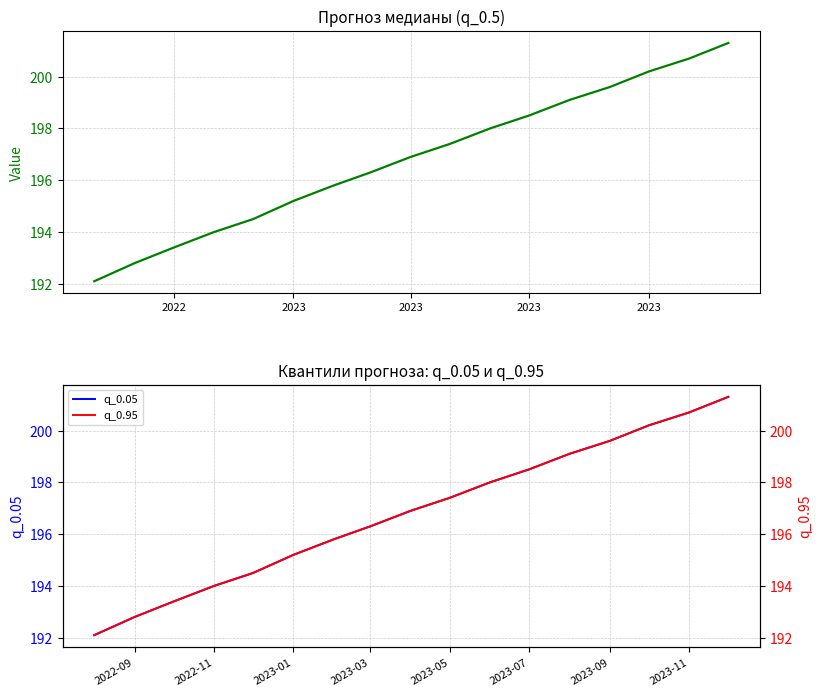

Is the value of q_0.5 at 5 greater than the value of q_0.05 at 2023?

Yes